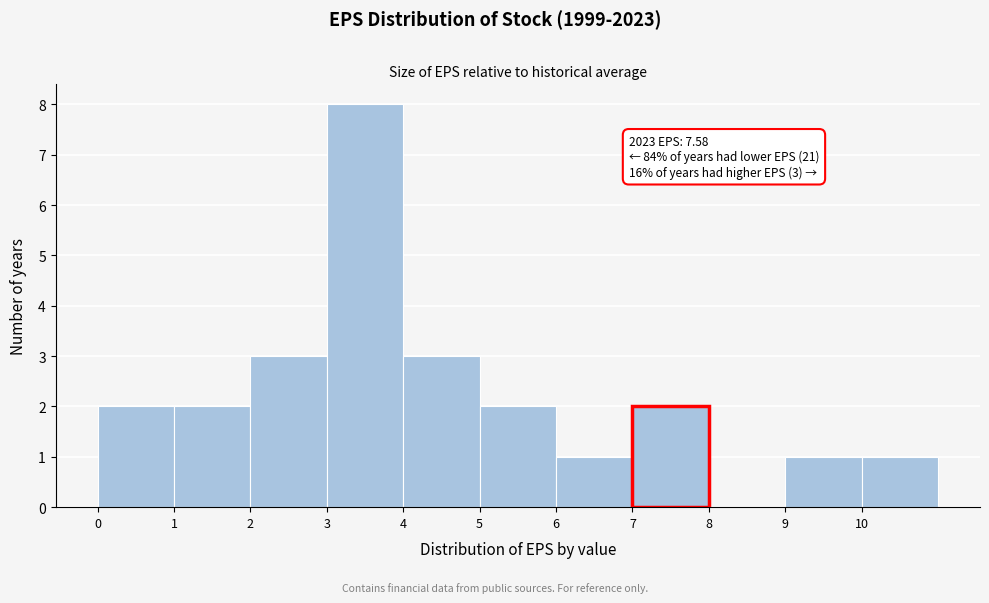

Over which range of the x-axis is the bar tallest?

3 to 4